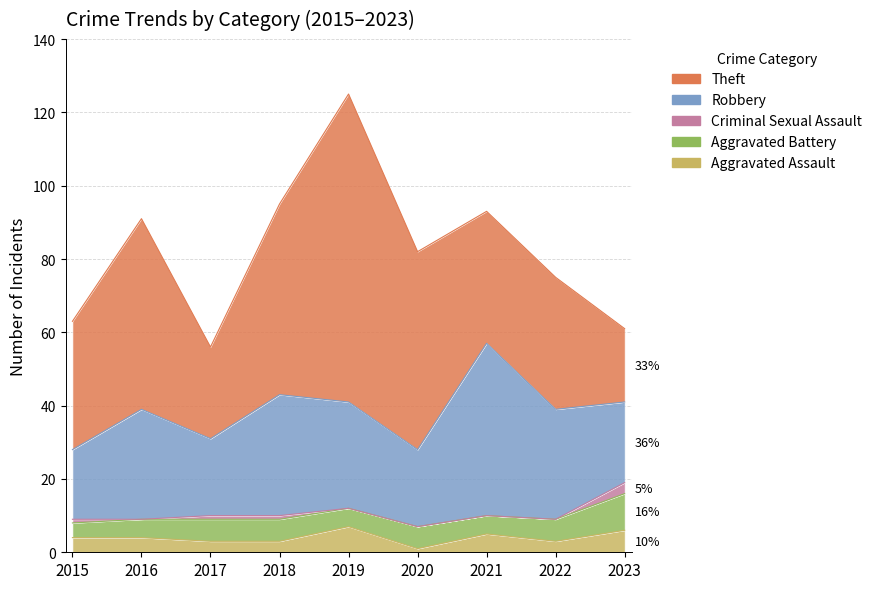

What is the total value across all series at 2020?

82